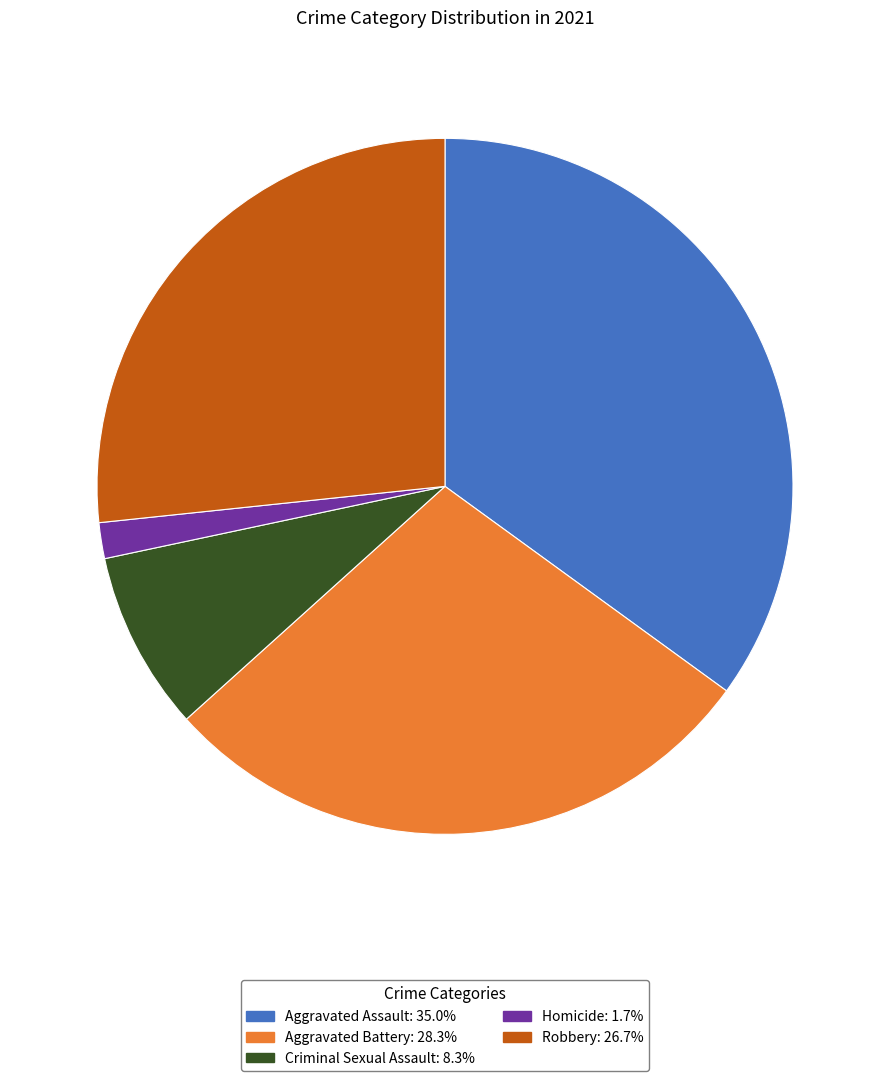

Approximately how many times larger is the value at Aggravated Battery compared to Criminal Sexual Assault?

3.4